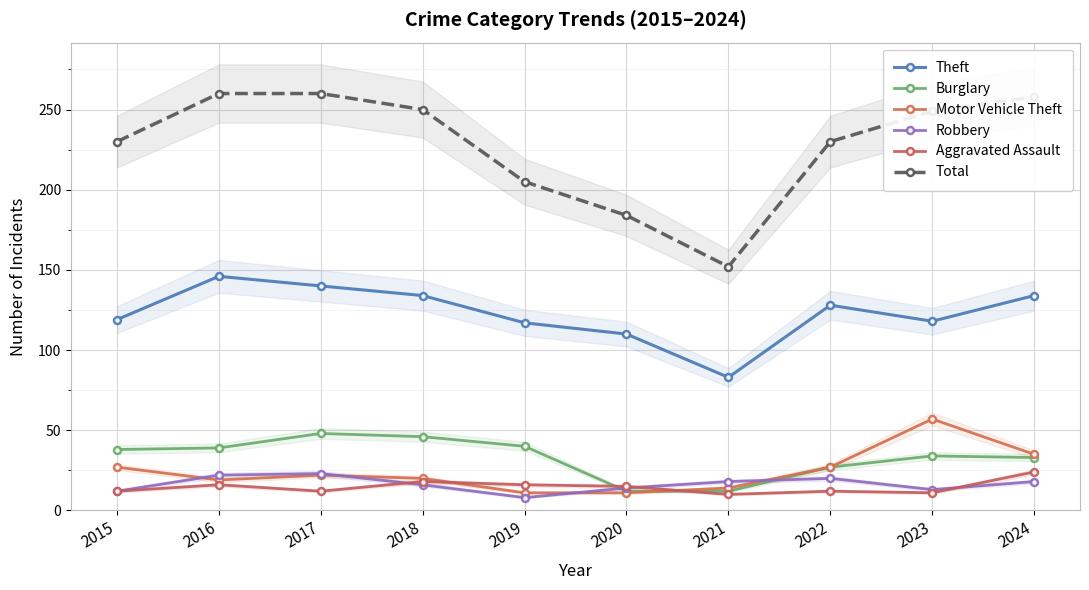

Where is the first local minimum for Total?

2021